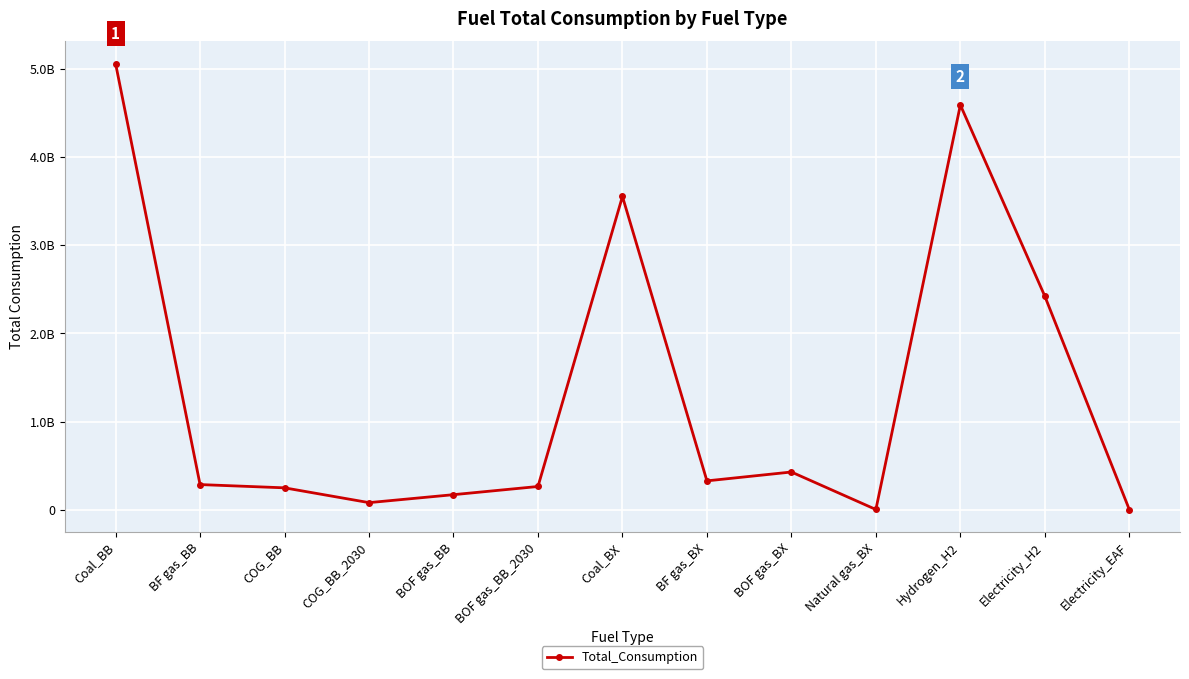

Reading left to right, extract all data points from this chart.

5057916008.9	285370465.3	248418979.4	80660976.7	170890883.8	263614162.9	3552048094.8	327398786.2	427850598.5	2849813.4	4588830697.5	2420870305.5	2272491.8